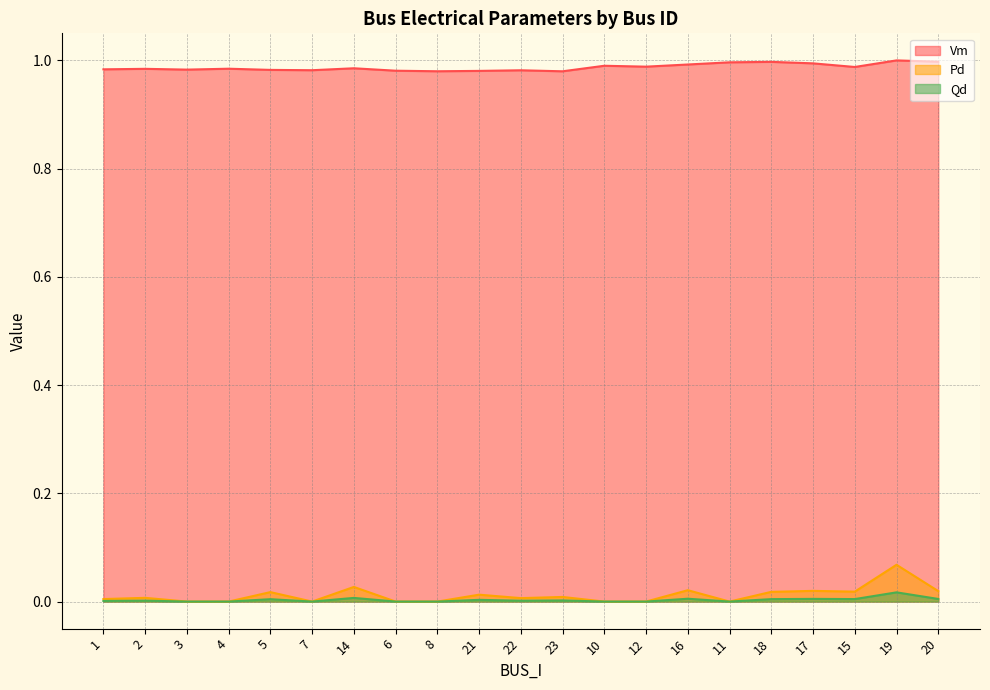

At which category does the chart reach its minimum across all series?

3